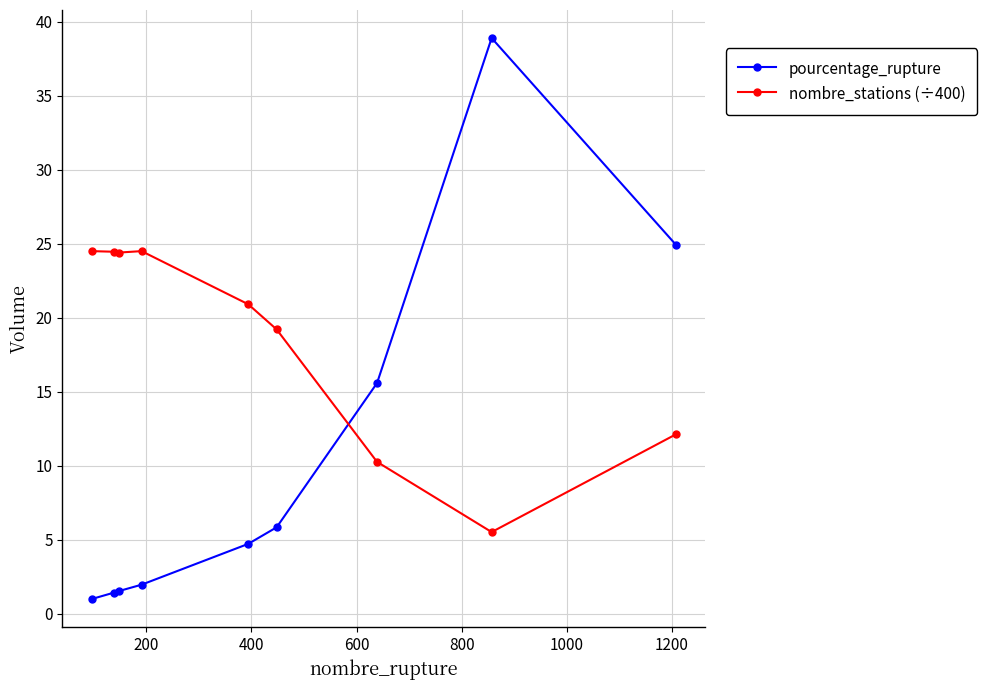

What are all the series names shown in the legend?

pourcentage_rupture, nombre_stations (÷400)